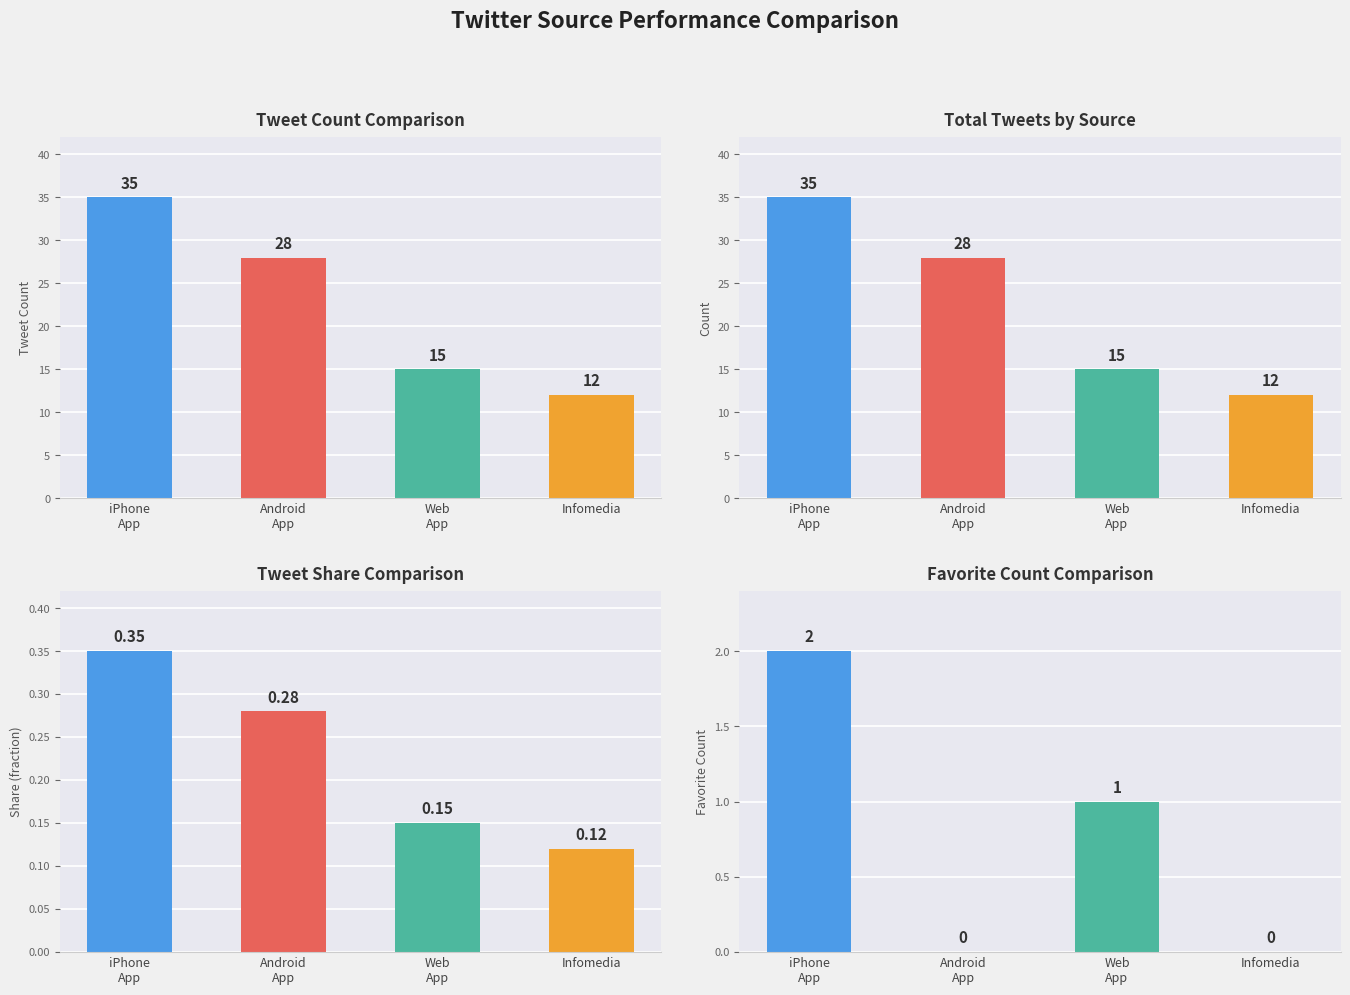

Which series has the largest total across all categories?

tweet_count